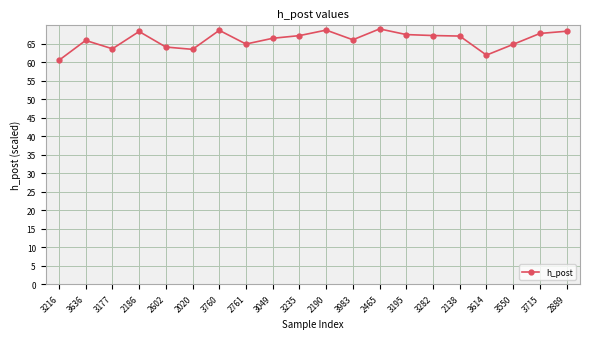

Where is the first local minimum?

3177